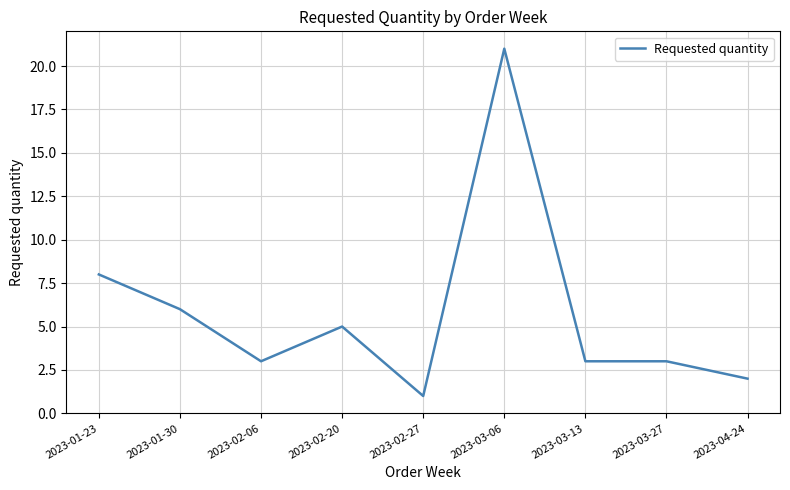

Is it true that the value at 2023-02-20 is 5?

True